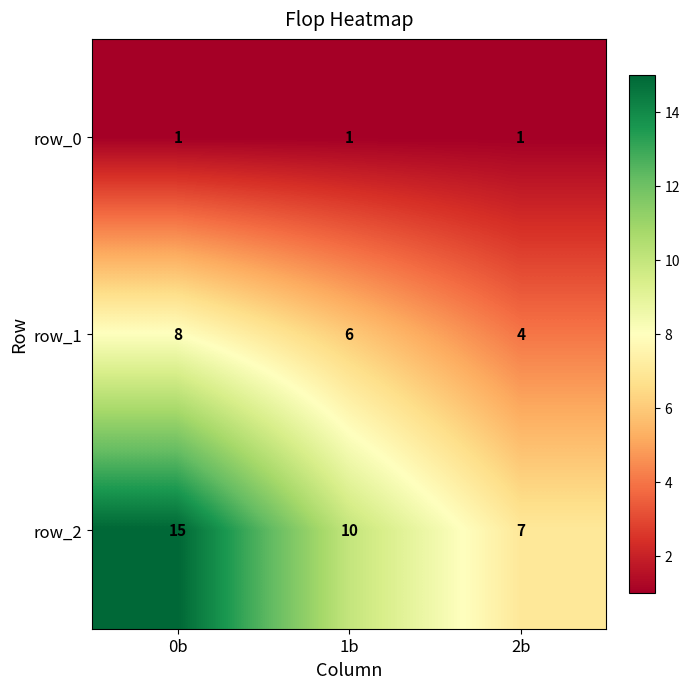

What is the average value of the row_2 series?

11